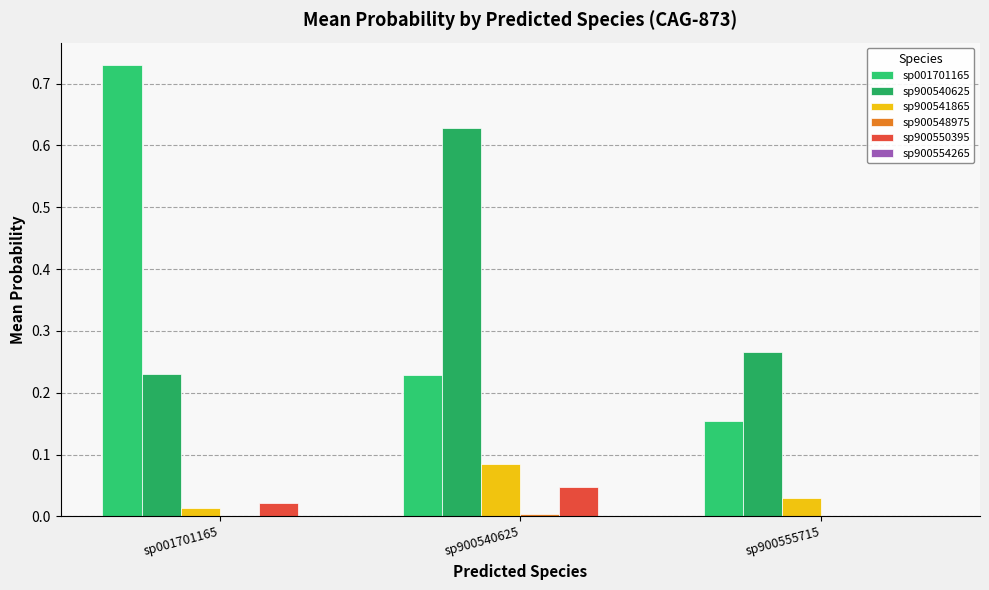

At which category is the sum across all series the highest?

sp001701165